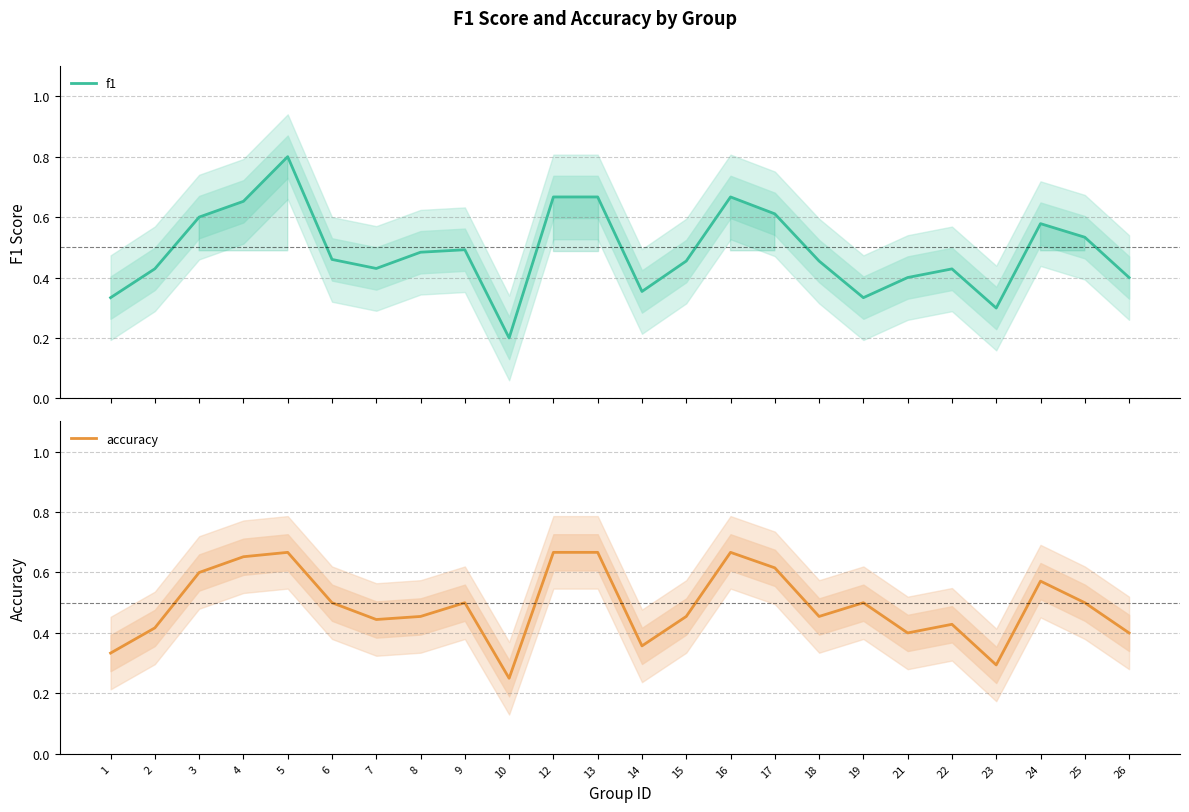

Rank the series by their average value, from lowest to highest.

f1, accuracy